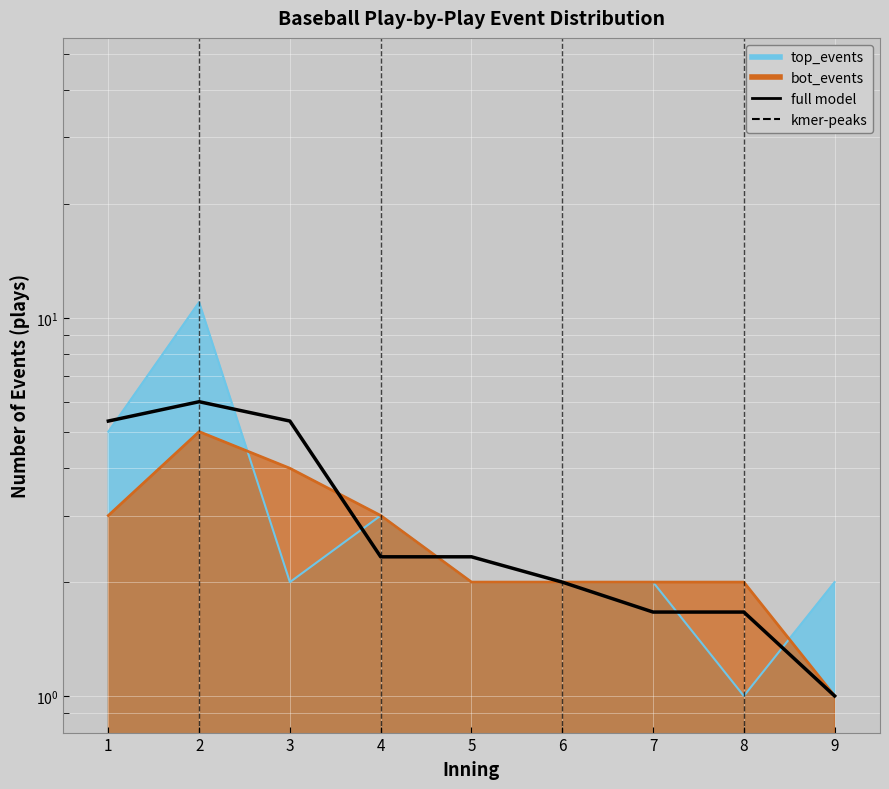

What is the ratio of the value at 7 to the value at 8?

1.0